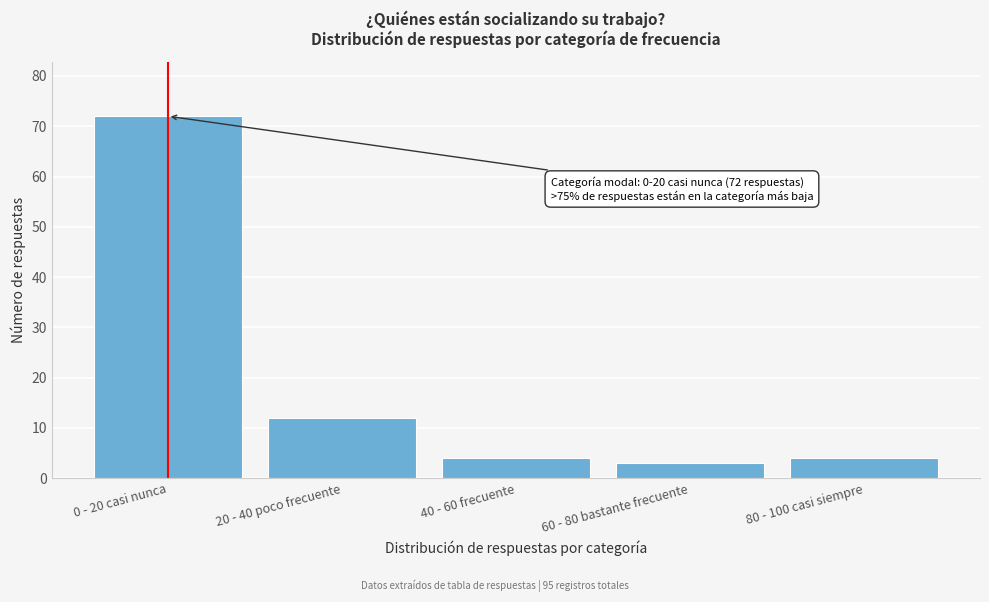

Reading left to right, what are all the values shown in this chart?

0 - 20 casi nunca=72	20 - 40 poco frecuente=12	40 - 60 frecuente=4	60 - 80 bastante frecuente=3	80 - 100 casi siempre=4